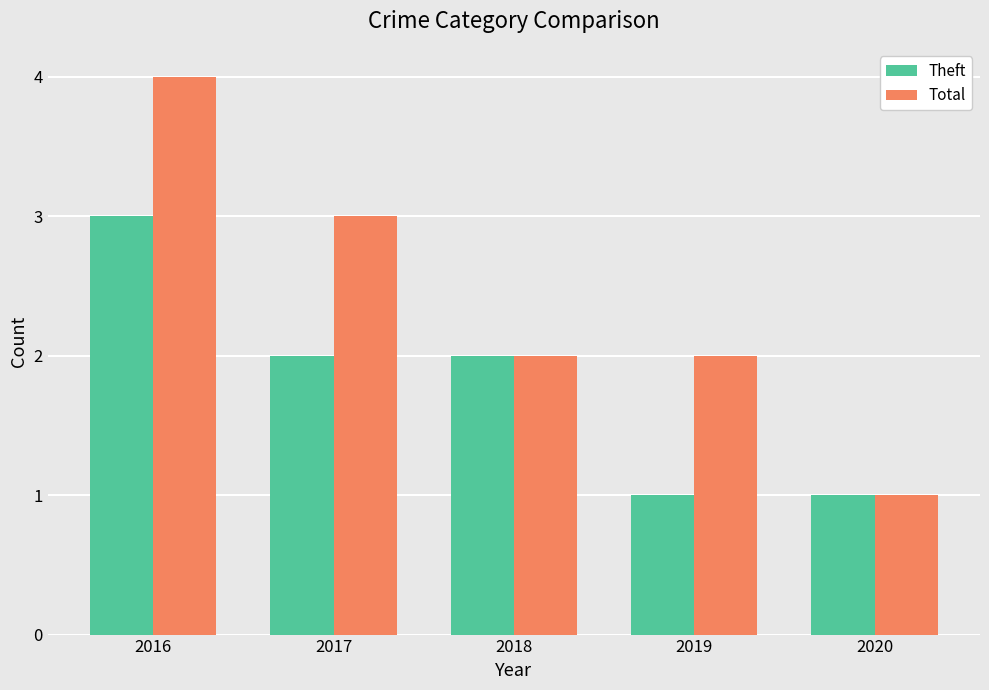

Count the number of data series in this chart.

2